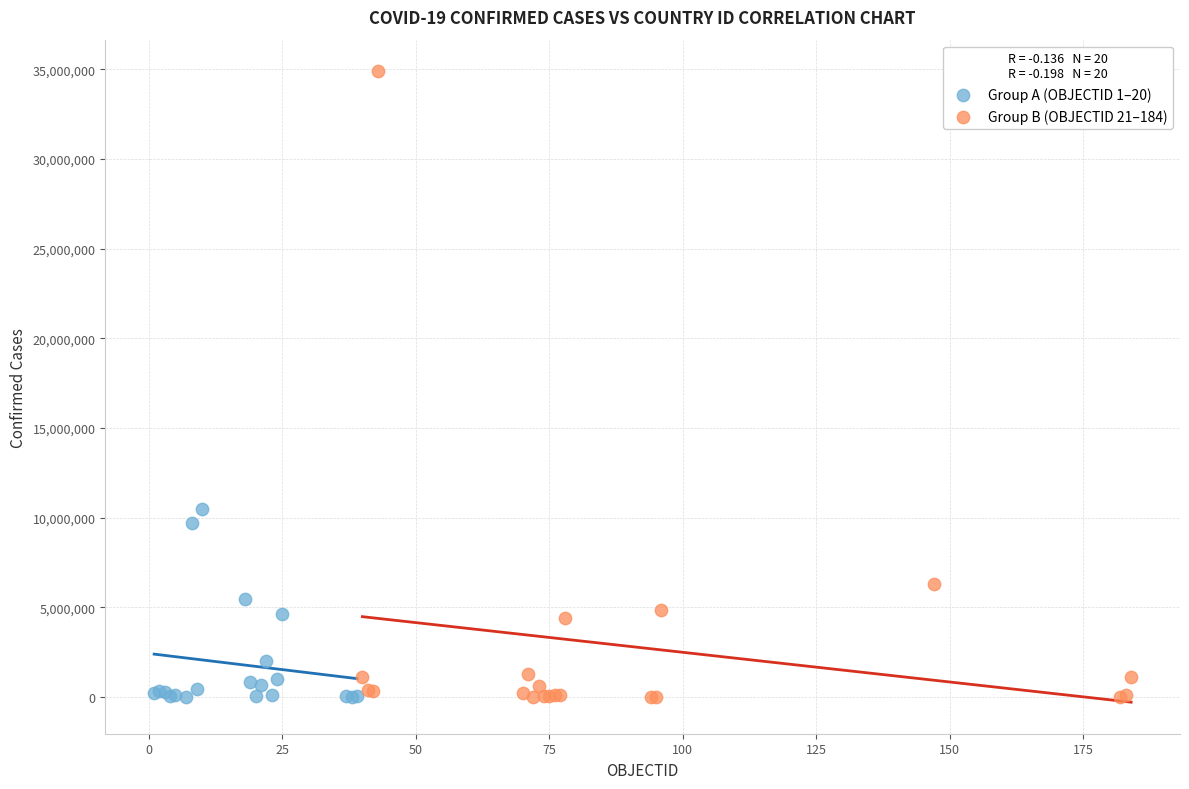

Which series reaches the maximum Y coordinate?

Group B (OBJECTID 21–184)